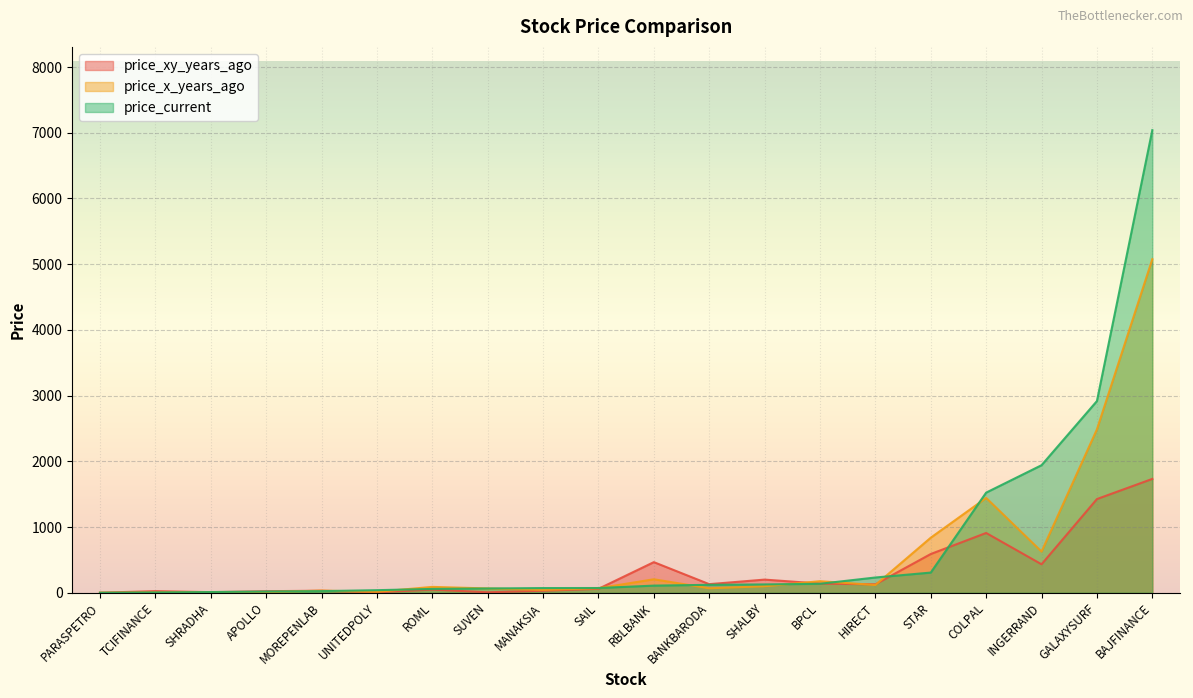

Between BPCL and GALAXYSURF, which series saw the biggest shift?

price_current